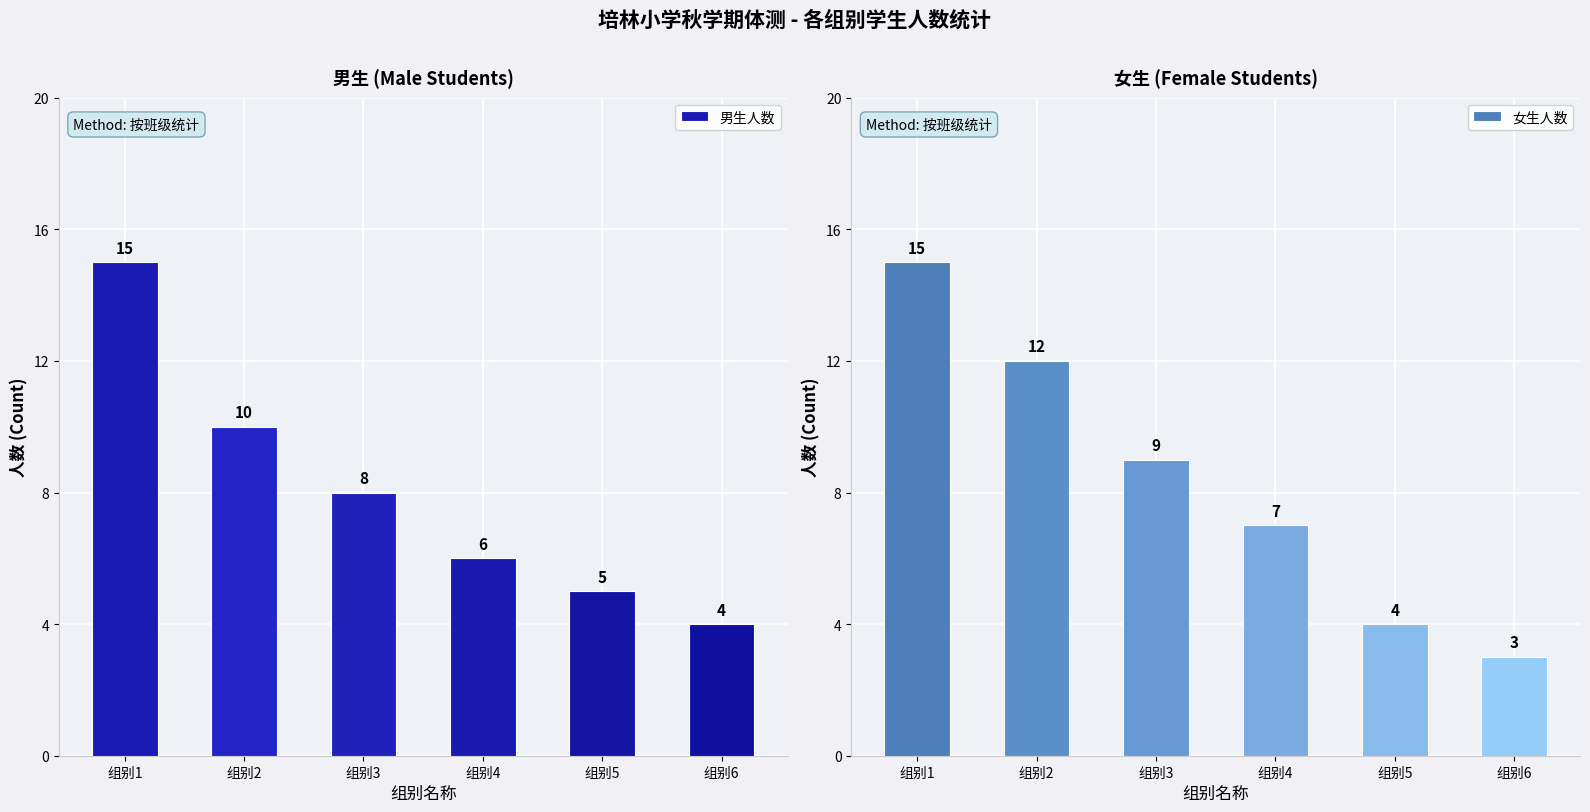

Which series has the widest spread of values?

女生人数